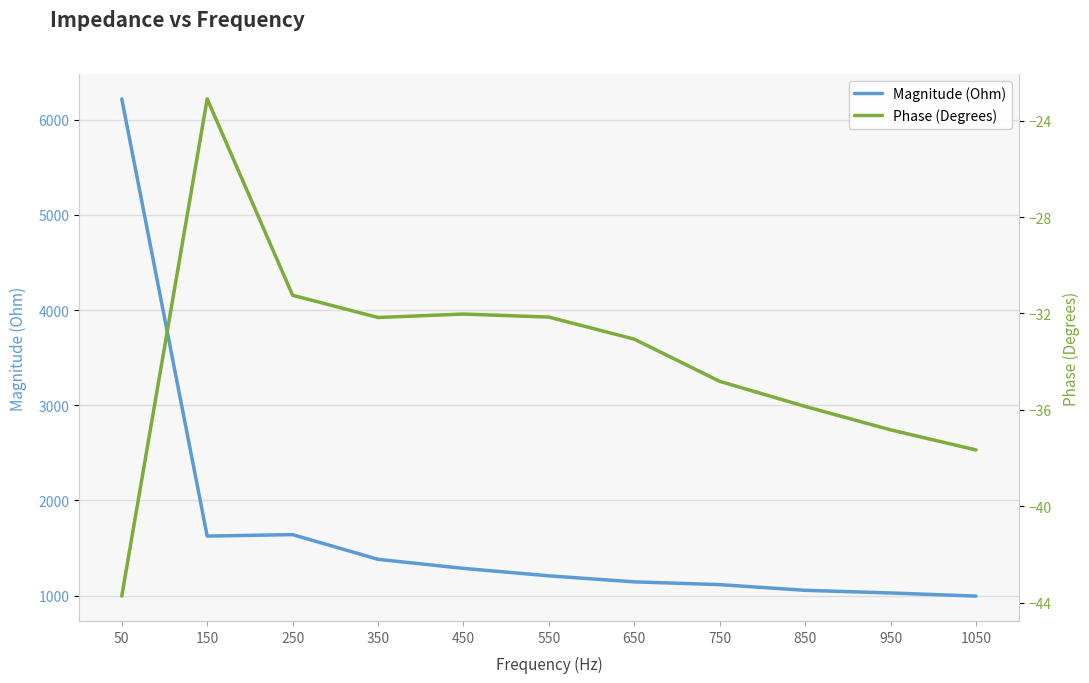

In Phase (Degrees), how many points are higher than both neighbors (excluding endpoints)?

2